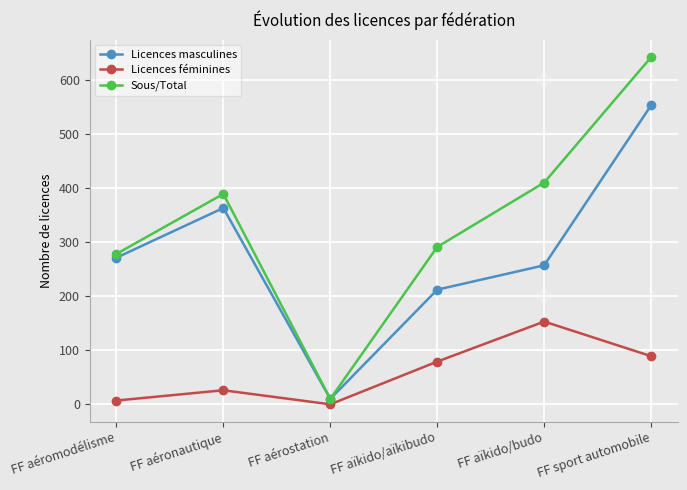

What is the maximum value for Sous/Total?

642